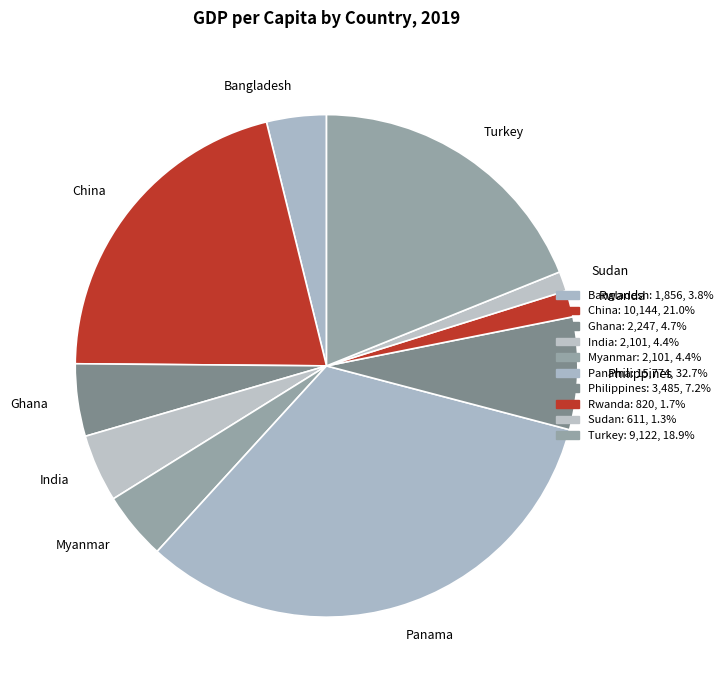

Do Philippines and Rwanda together represent more than half of the pie?

No